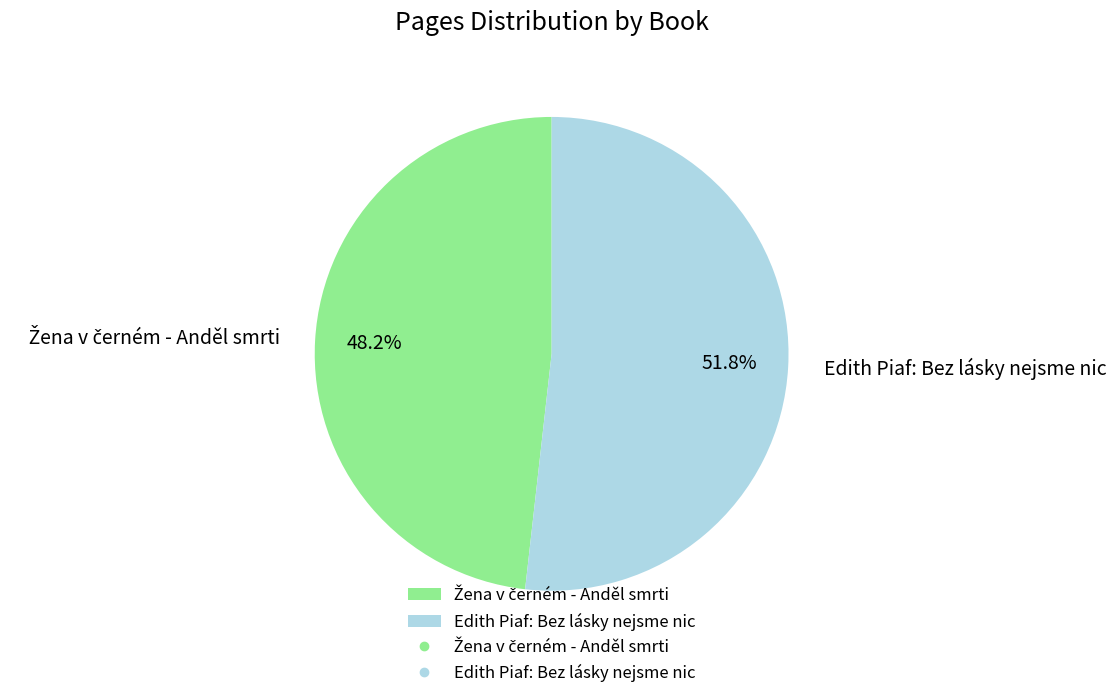

What is the majority slice?

Edith Piaf: Bez lásky nejsme nic